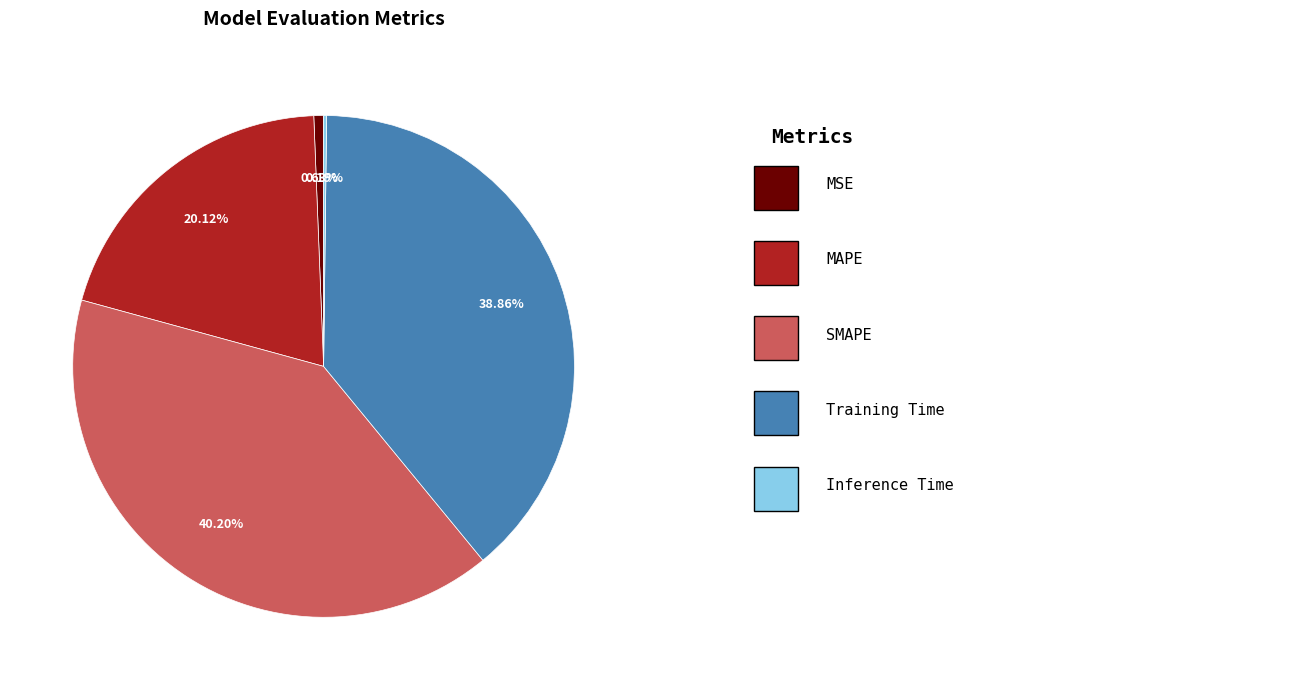

Does any single category account for the majority?

No